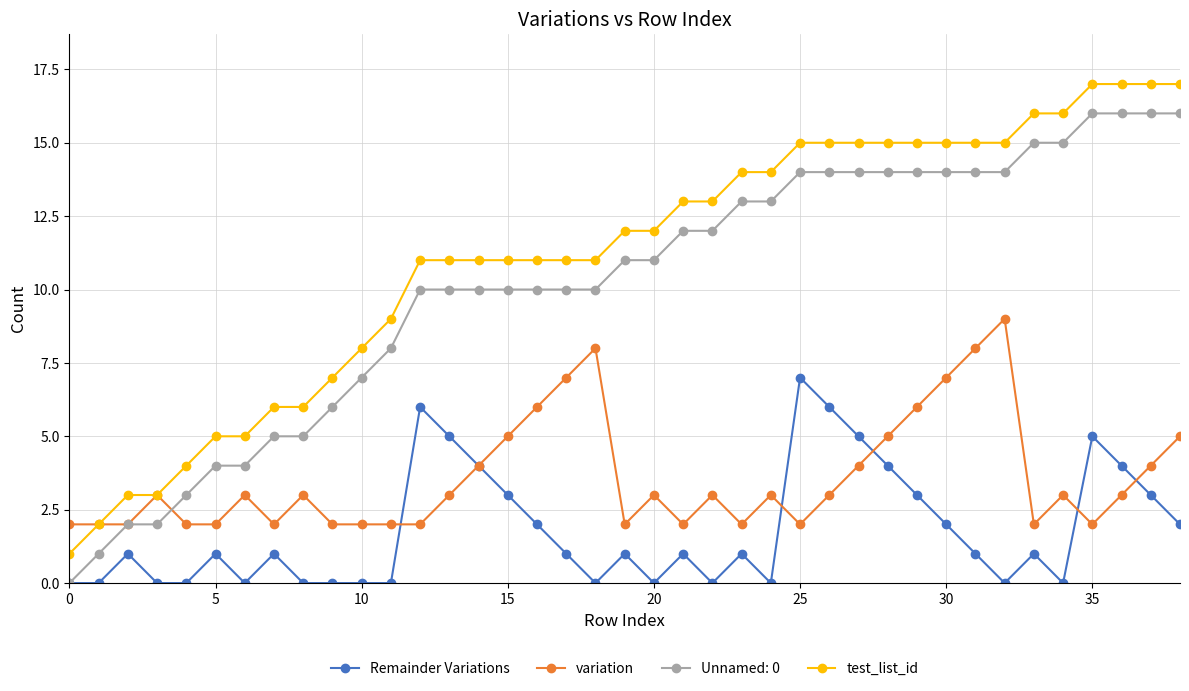

Which series has the largest total across all categories?

test_list_id